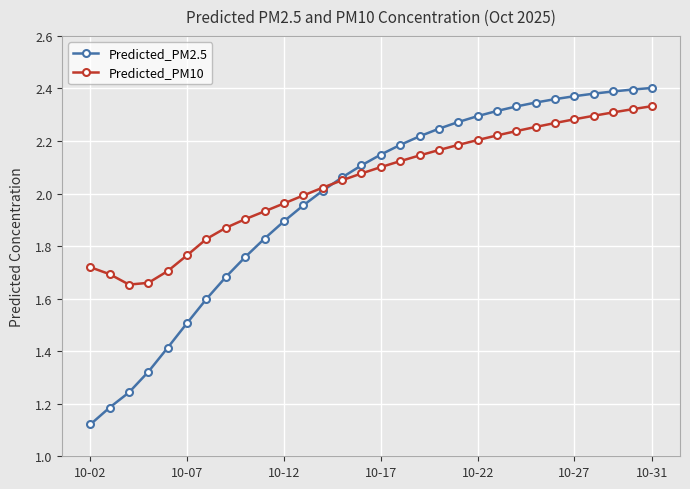

Rank the series by their average value, from lowest to highest.

Predicted_PM2.5, Predicted_PM10